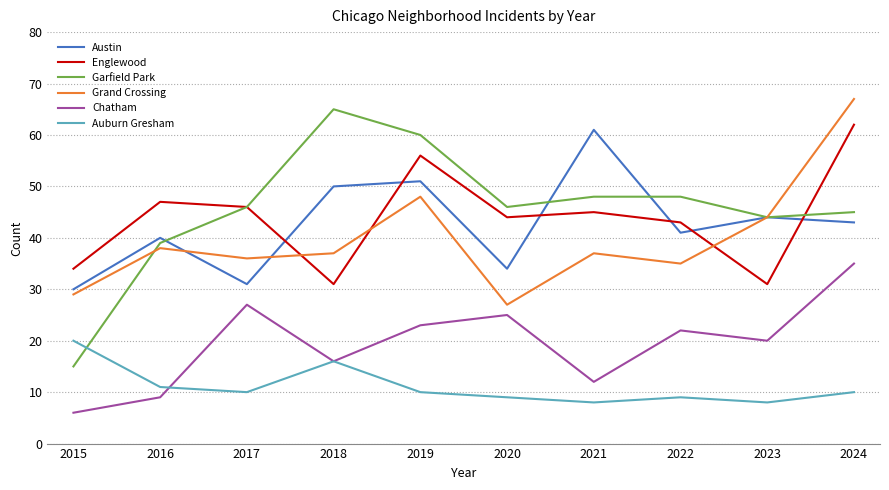

Reading left to right, extract all data points from this chart.

Austin: 30	40	31	50	51	34	61	41	44	43
Englewood: 34	47	46	31	56	44	45	43	31	62
Garfield Park: 15	39	46	65	60	46	48	48	44	45
Grand Crossing: 29	38	36	37	48	27	37	35	44	67
Chatham: 6	9	27	16	23	25	12	22	20	35
Auburn Gresham: 20	11	10	16	10	9	8	9	8	10